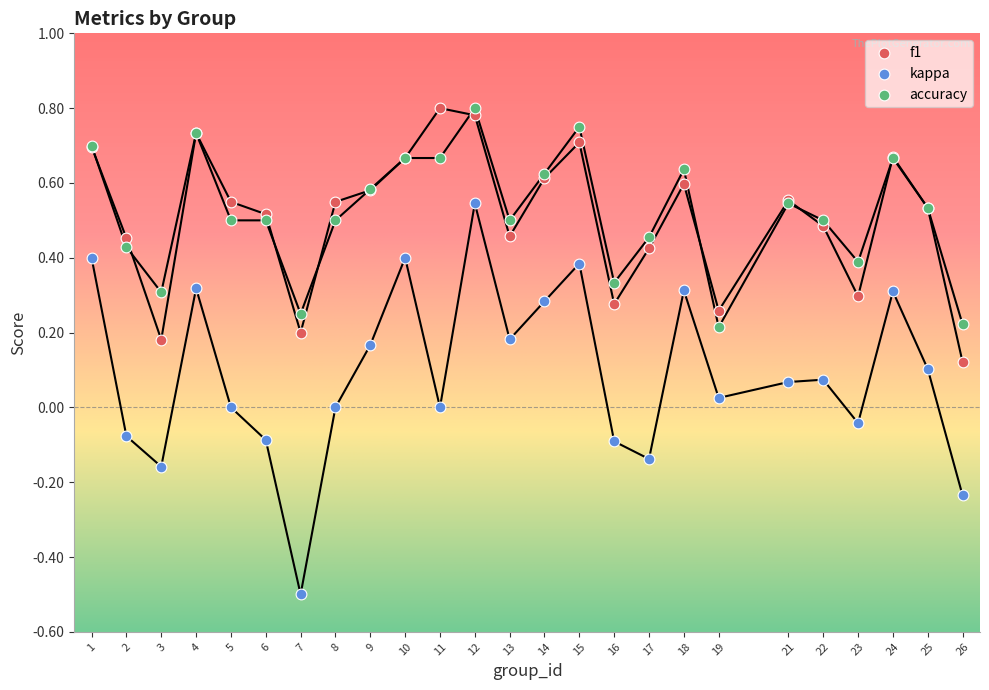

What is the X range (max minus min) for the scatter plot?

25.0